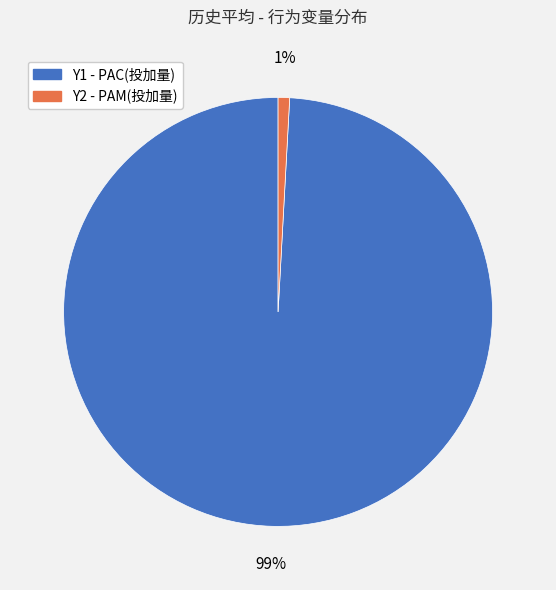

Does any single category account for the majority?

Yes